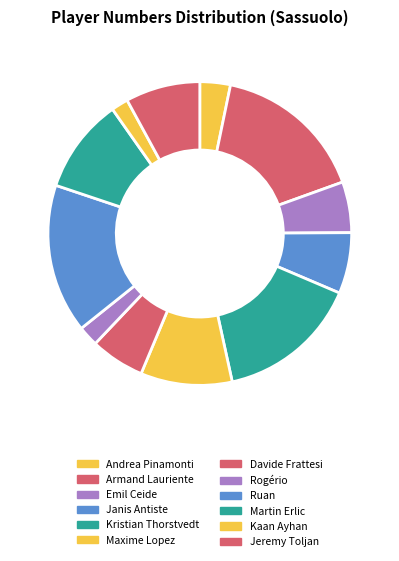

What is the change in value from Rogério to Ruan?

+38